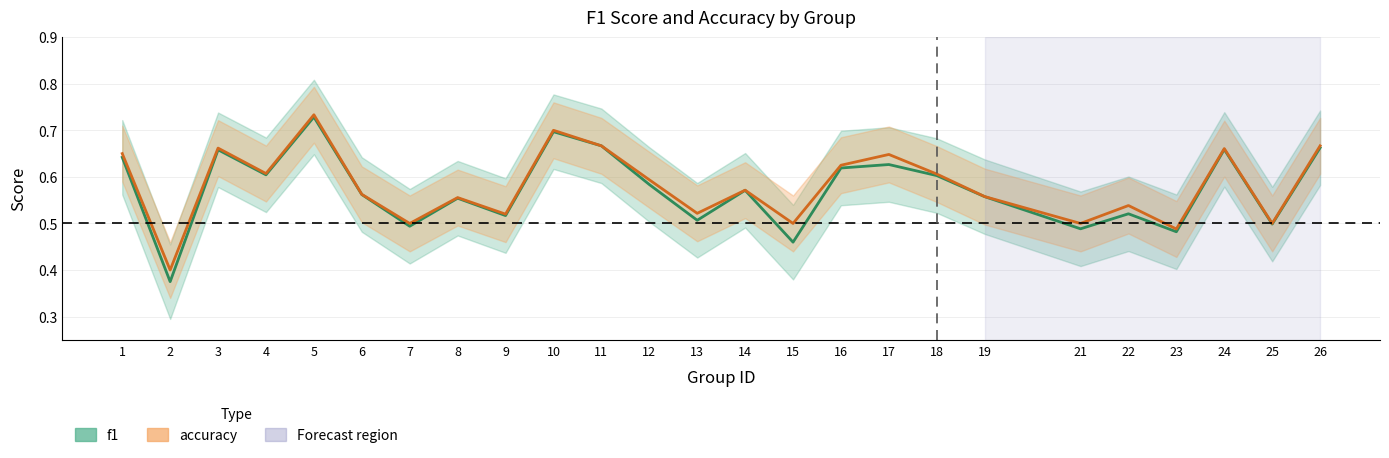

What are all the series names shown in the legend?

f1, accuracy